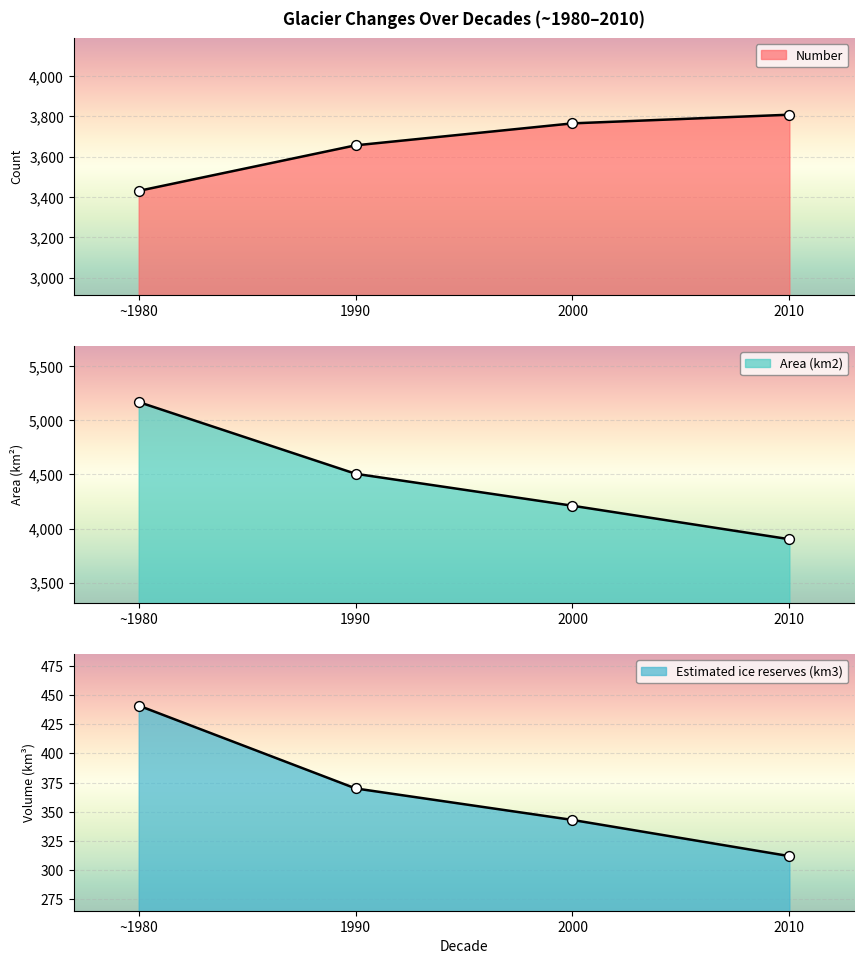

Which series contains the lowest Y value?

Estimated ice reserves (km3)